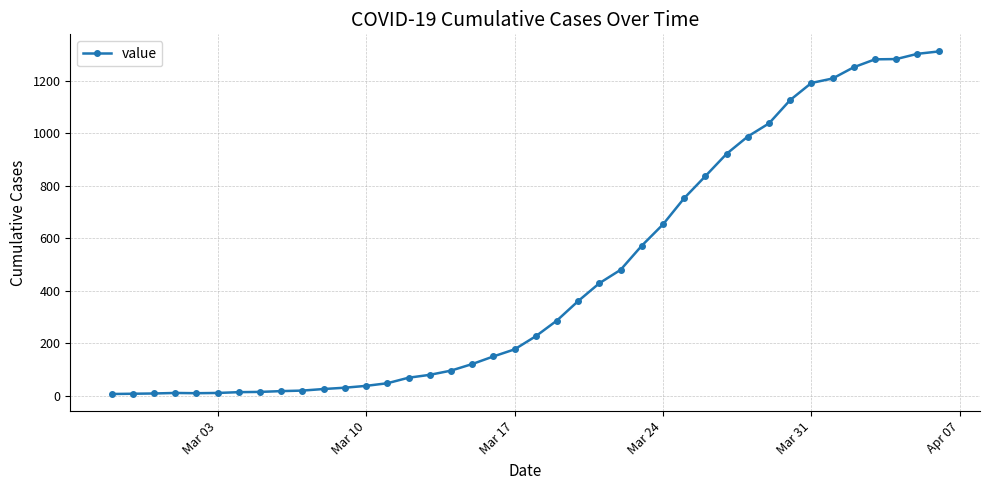

What is the value of the 34th point from the left?

1191